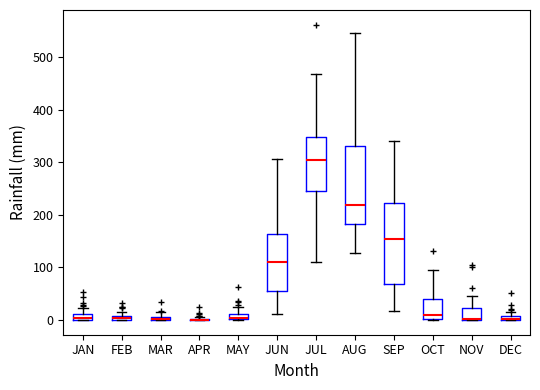

Where is the lower edge of the box for FEB on the y-axis? The values are not printed on the chart, so give them approximately, as read against the axis.

0